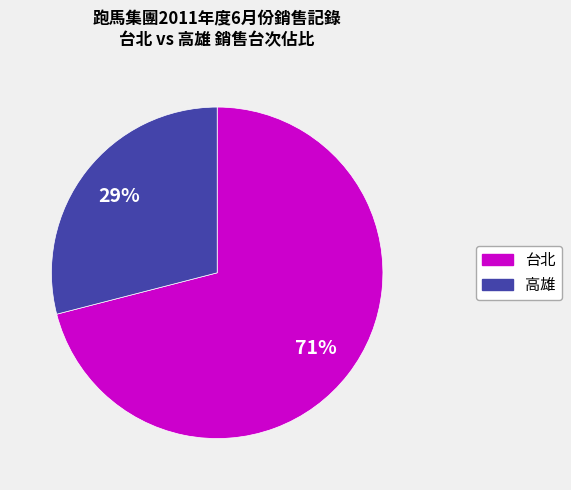

Is there a majority slice in this chart?

Yes